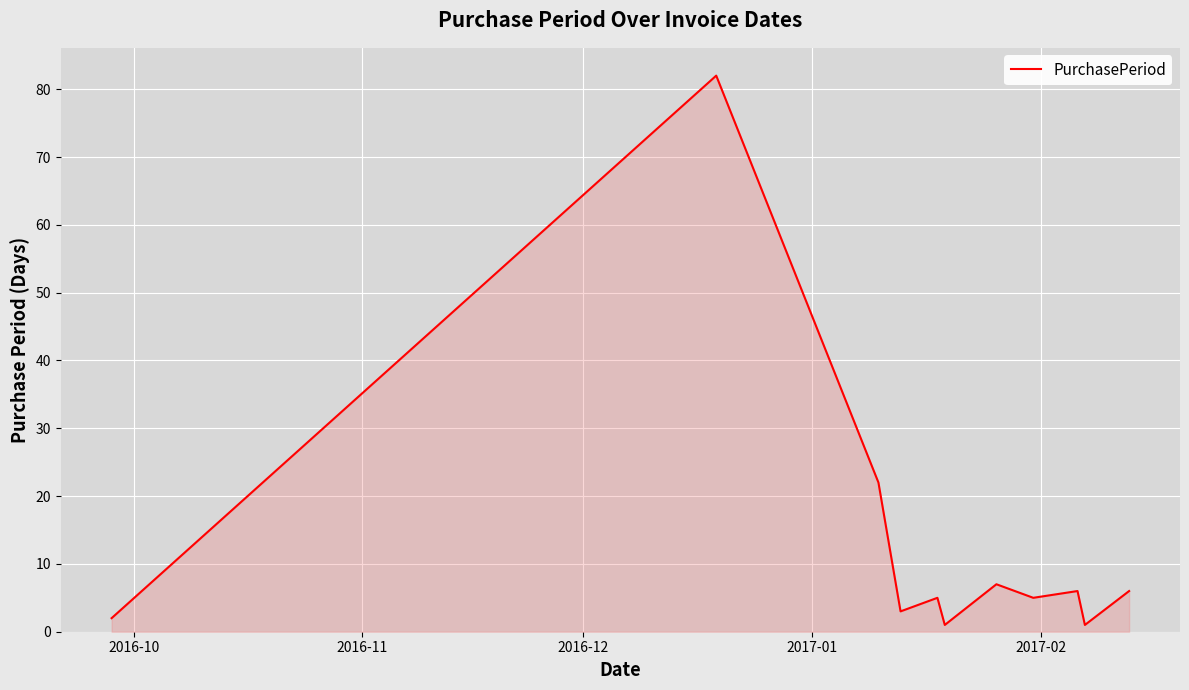

What is the greatest value displayed?

82